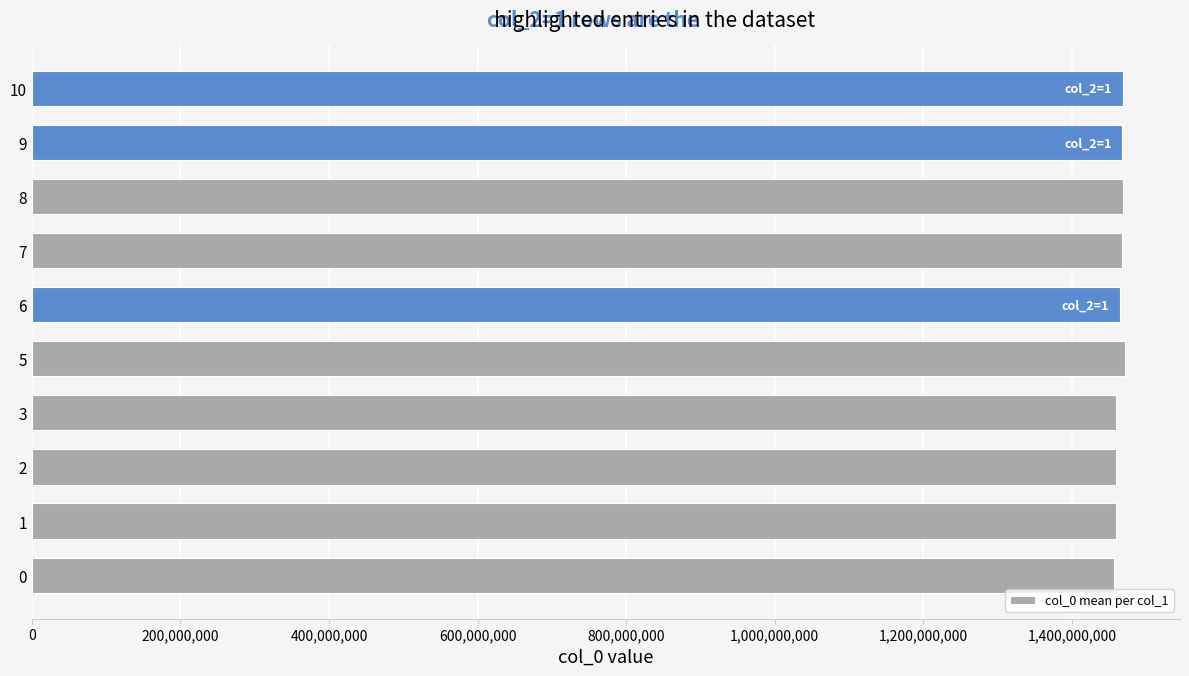

What is the smallest value displayed?

1456873400